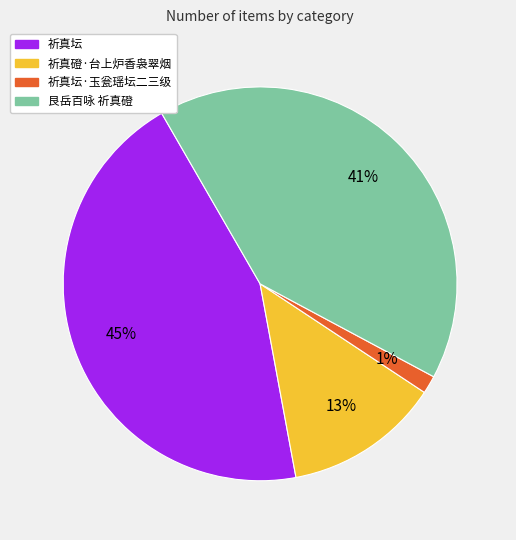

Is there a majority slice in this chart?

No